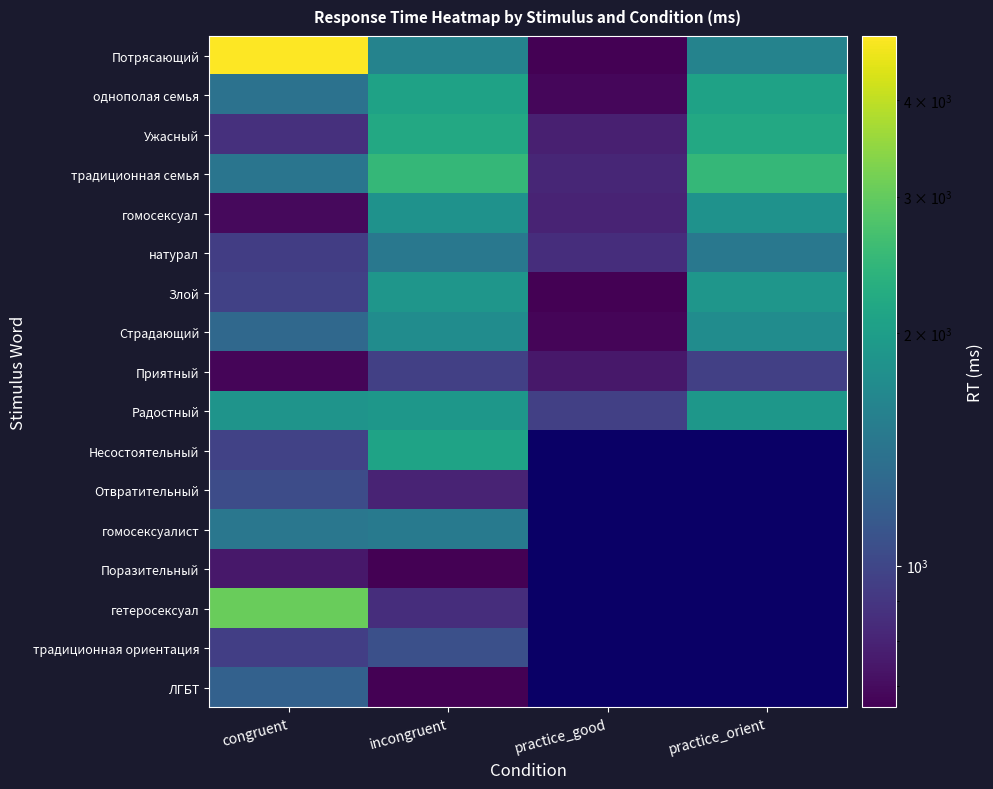

Which series has the largest total across all categories?

Потрясающий